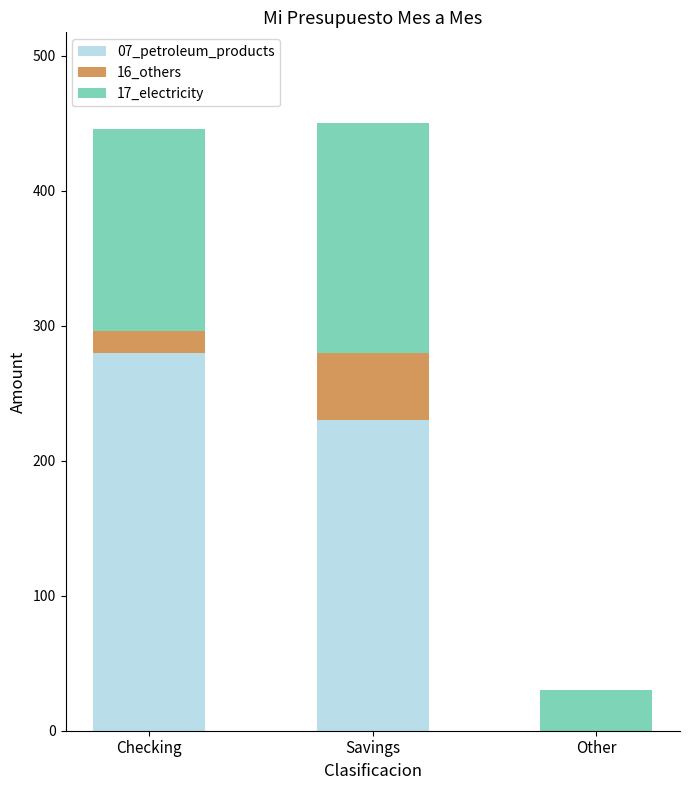

True or false: 07_petroleum_products has a value of -116 at Other.

False